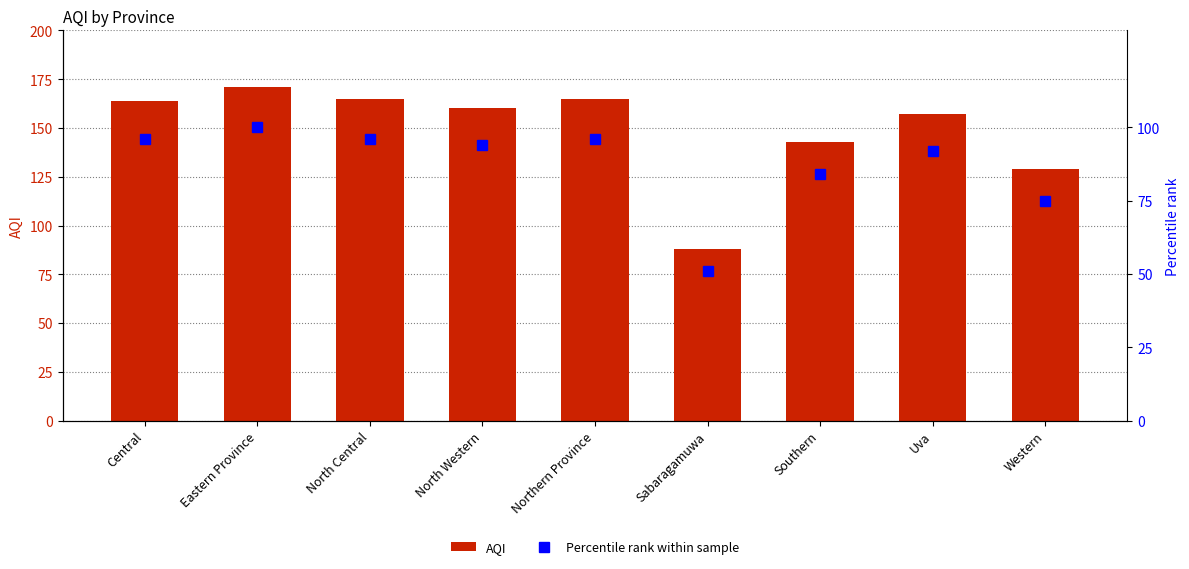

Rank the series by their average value, from lowest to highest.

Percentile rank within sample, AQI